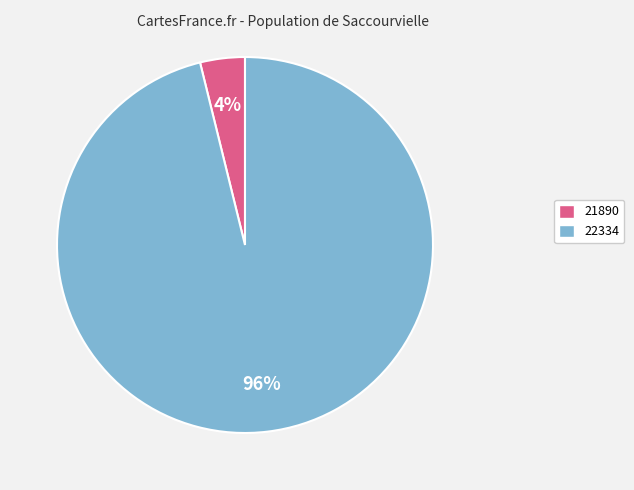

True or false: 21890 accounts for 16% of the total.

False